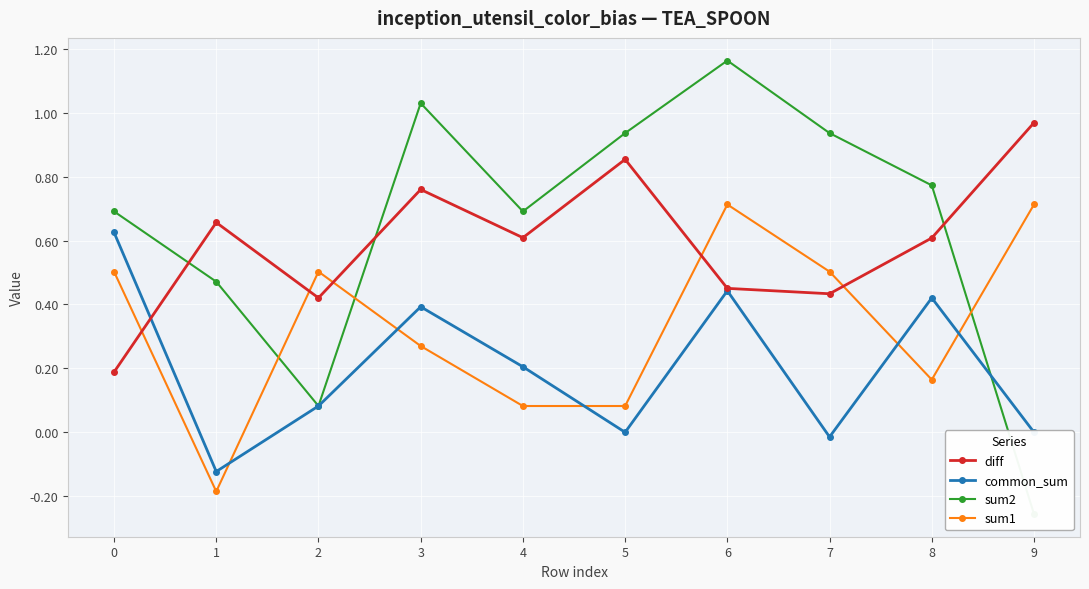

Which series has the largest total across all categories?

sum2